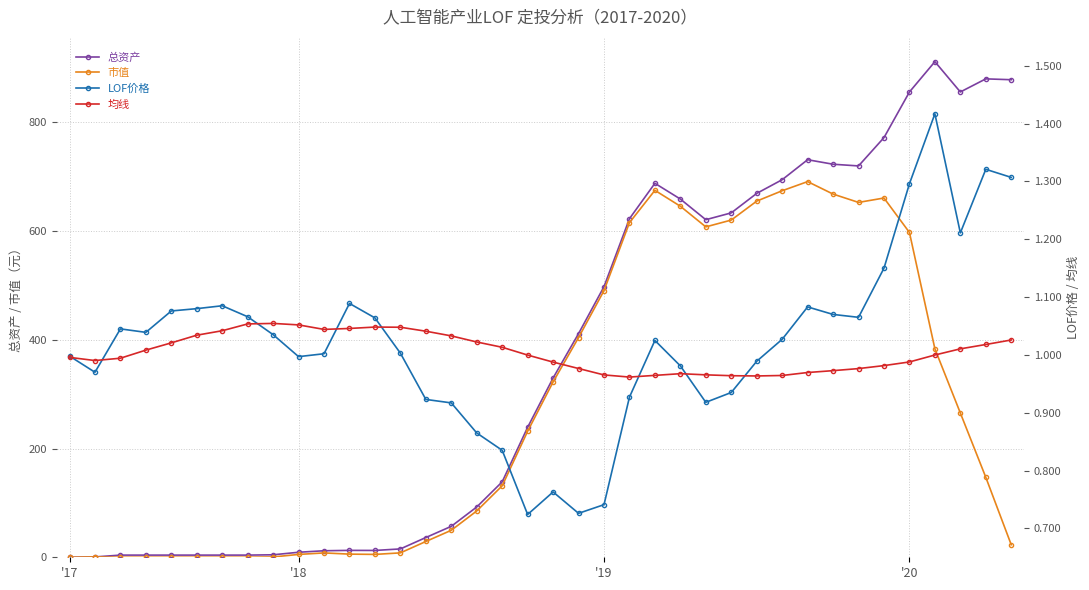

Reading left to right, list all the values displayed in this chart.

总资产: 0.0	0.6	4.0	4.0	4.0	4.0	4.0	4.0	4.6	9.2	12.0	12.7	12.6	15.4	36.3	56.9	92.5	138.7	239.1	329.7	411.3	497.7	622.7	687.7	658.8	620.8	633.4	669.2	694.4	731.1	722.8	719.7	771.8	855.7	911.4	855.7	879.8	878.2
市值: 0.0	0.6	0.0	0.0	0.0	0.0	0.0	0.0	0.6	5.2	8.0	5.8	5.3	8.1	29.0	49.7	85.2	131.5	231.8	322.5	404.1	490.4	615.4	674.8	645.6	607.6	620.2	655.0	674.1	690.9	667.9	652.6	660.7	597.4	383.4	265.3	147.1	23.0
LOF价格: 1.0	1.0	1.0	1.0	1.1	1.1	1.1	1.1	1.0	1.0	1.0	1.1	1.1	1.0	0.9	0.9	0.9	0.8	0.7	0.8	0.7	0.7	0.9	1.0	1.0	0.9	0.9	1.0	1.0	1.1	1.1	1.1	1.1	1.3	1.4	1.2	1.3	1.3
均线: 1.0	1.0	1.0	1.0	1.0	1.0	1.0	1.1	1.1	1.1	1.0	1.0	1.0	1.0	1.0	1.0	1.0	1.0	1.0	1.0	1.0	1.0	1.0	1.0	1.0	1.0	1.0	1.0	1.0	1.0	1.0	1.0	1.0	1.0	1.0	1.0	1.0	1.0